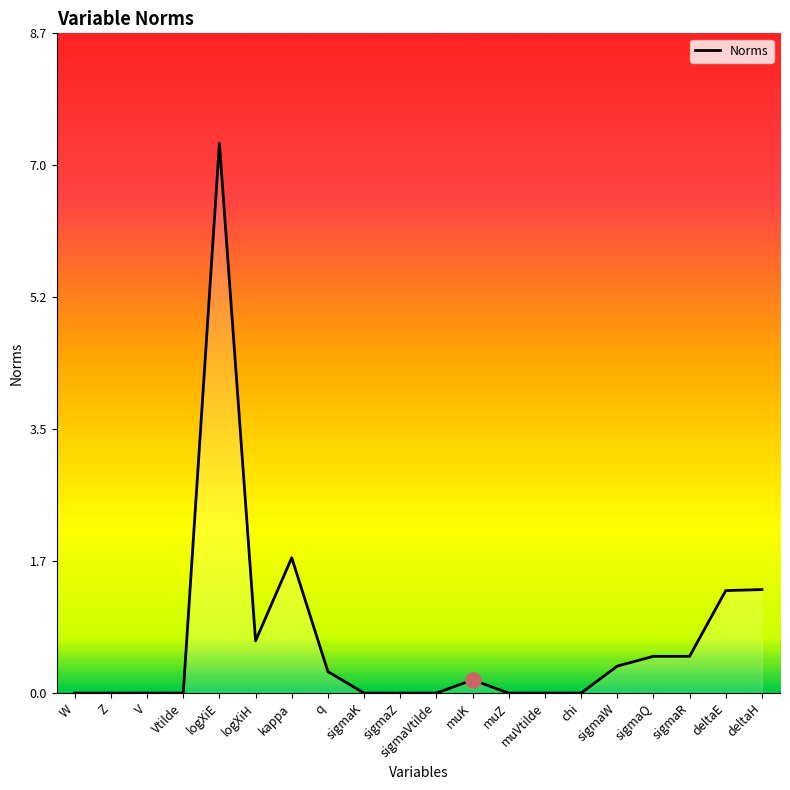

Which has a higher value, logXiE or Z?

logXiE